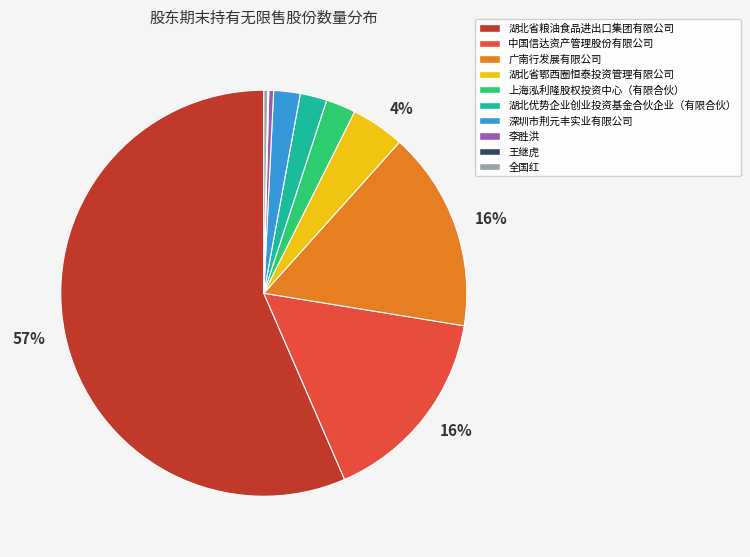

Combined, do 深圳市荆元丰实业有限公司 and 全国红 account for over 50%?

No